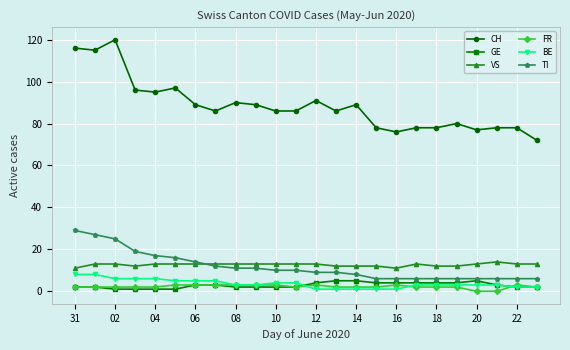

What is the minimum value for BE?

1